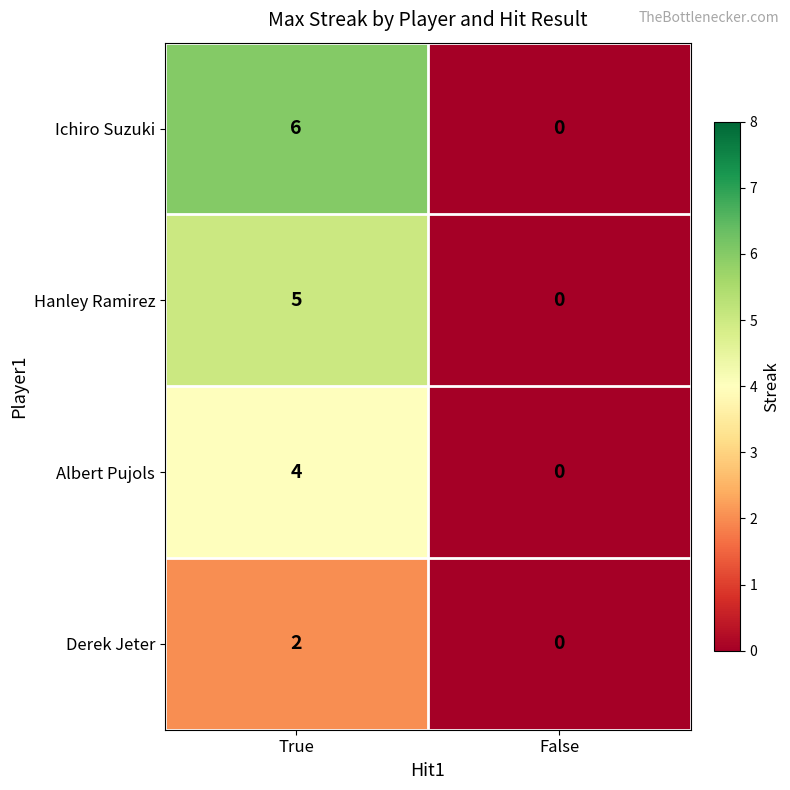

How many series are shown in this chart?

4